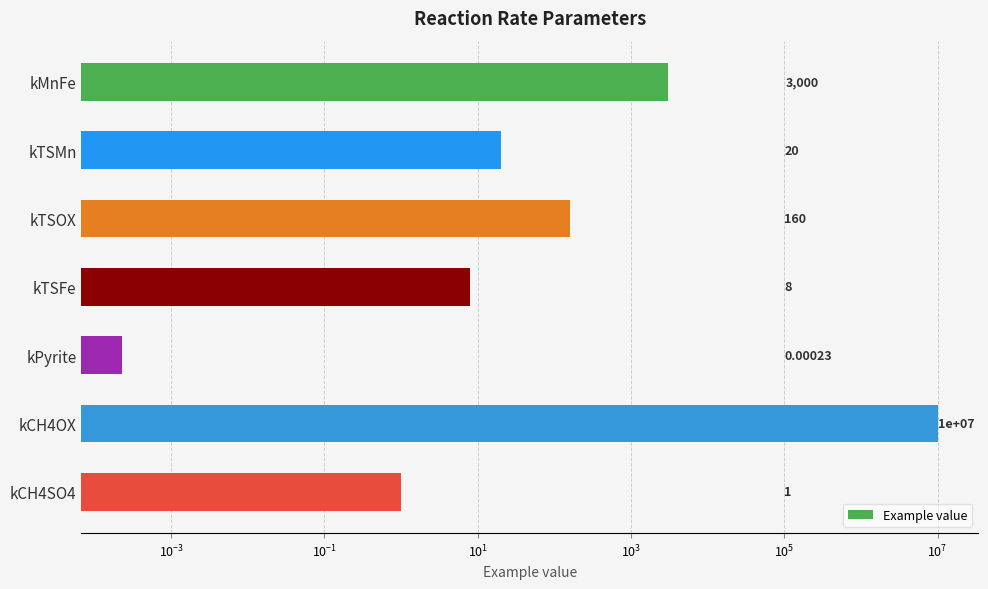

Does the chart contain stacked bars?

No